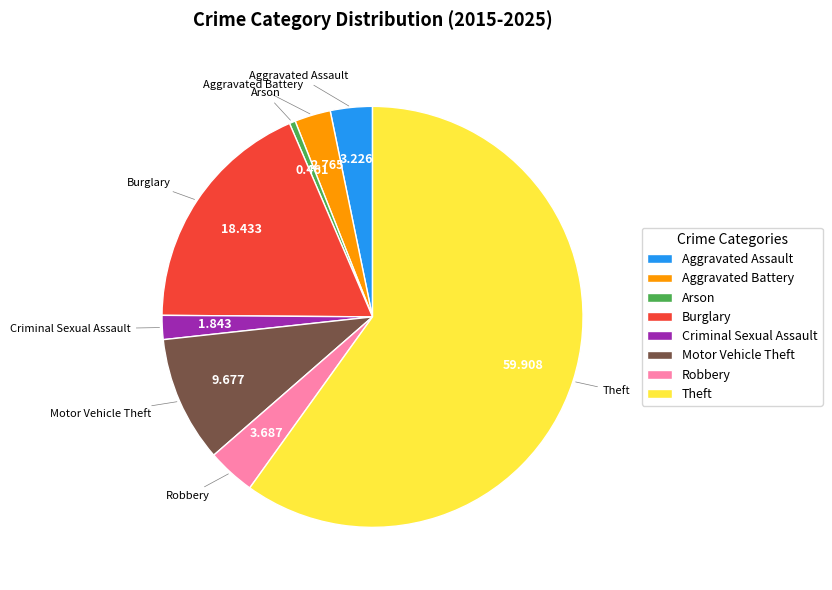

Is there any slice that represents more than half of the pie?

Yes